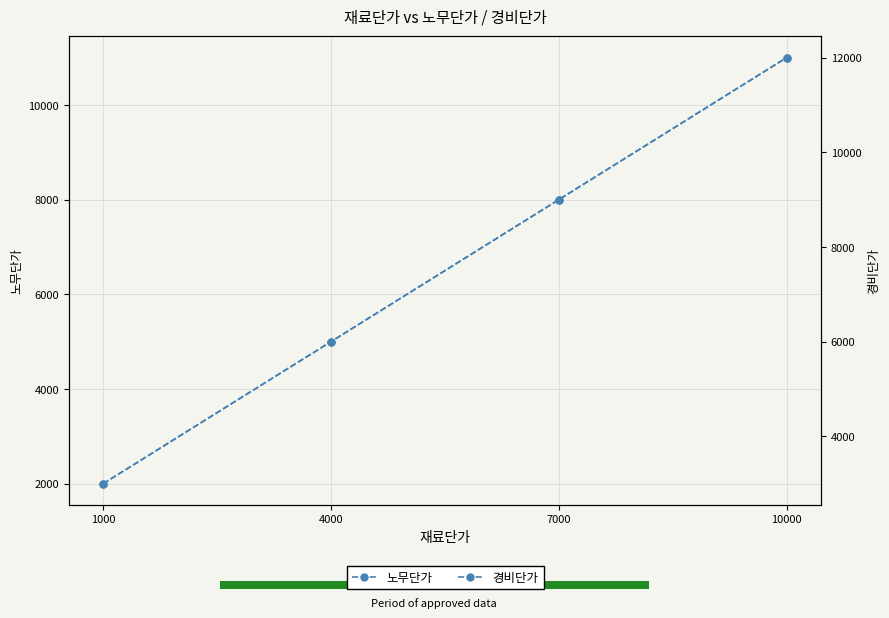

What is the value of the 노무단가 bar at the 4th from the left?

11000